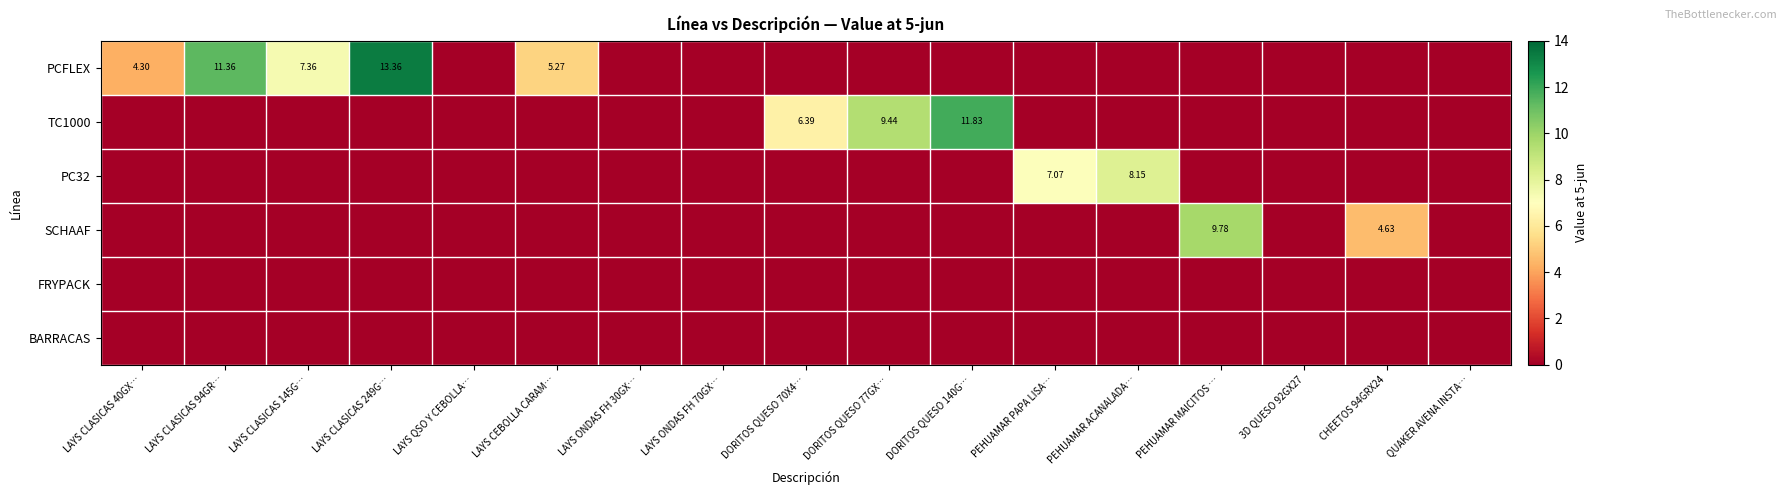

What is the difference between the maximum and minimum values in the TC1000 series?

11.8